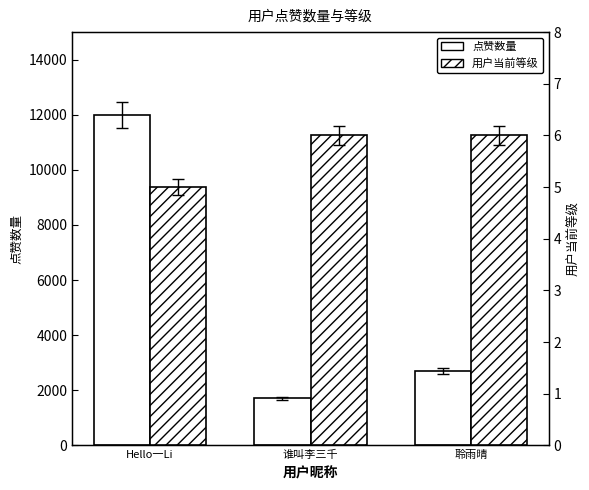

What is the value of the 用户当前等级 bar at the 1st from the left?

5